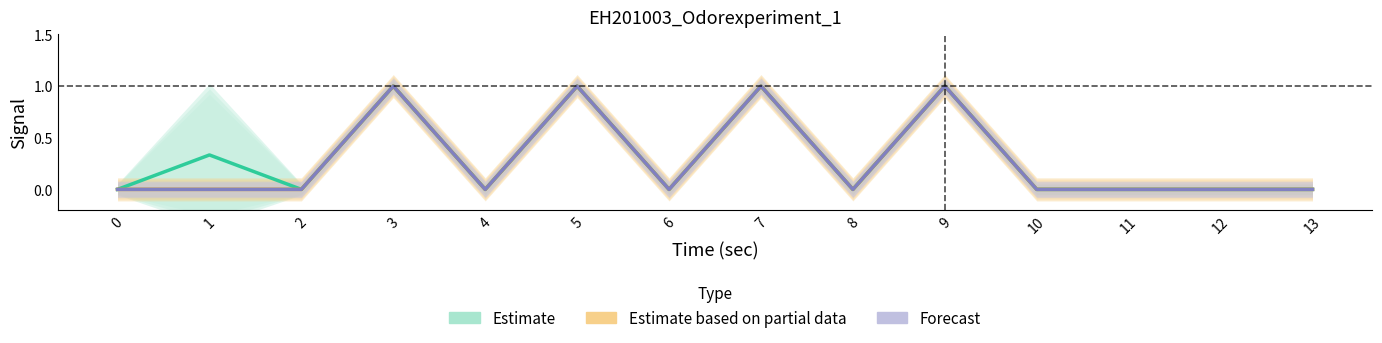

Reading left to right, list all the values displayed in this chart.

Estimate: 0.0	0.3	0.0	1.0	0.0	1.0	0.0	1.0	0.0	1.0	0.0	0.0	0.0	0.0
Estimate based on partial data: 0.0	0.0	0.0	1.0	0.0	1.0	0.0	1.0	0.0	1.0	0.0	0.0	0.0	0.0
Forecast: 0.0	0.0	0.0	1.0	0.0	1.0	0.0	1.0	0.0	1.0	0.0	0.0	0.0	0.0